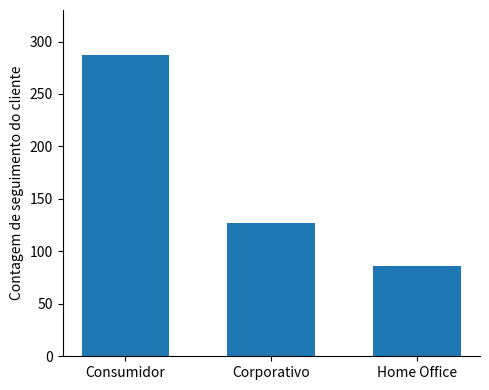

The chart shows a value of 74 at Corporativo. True or false?

False